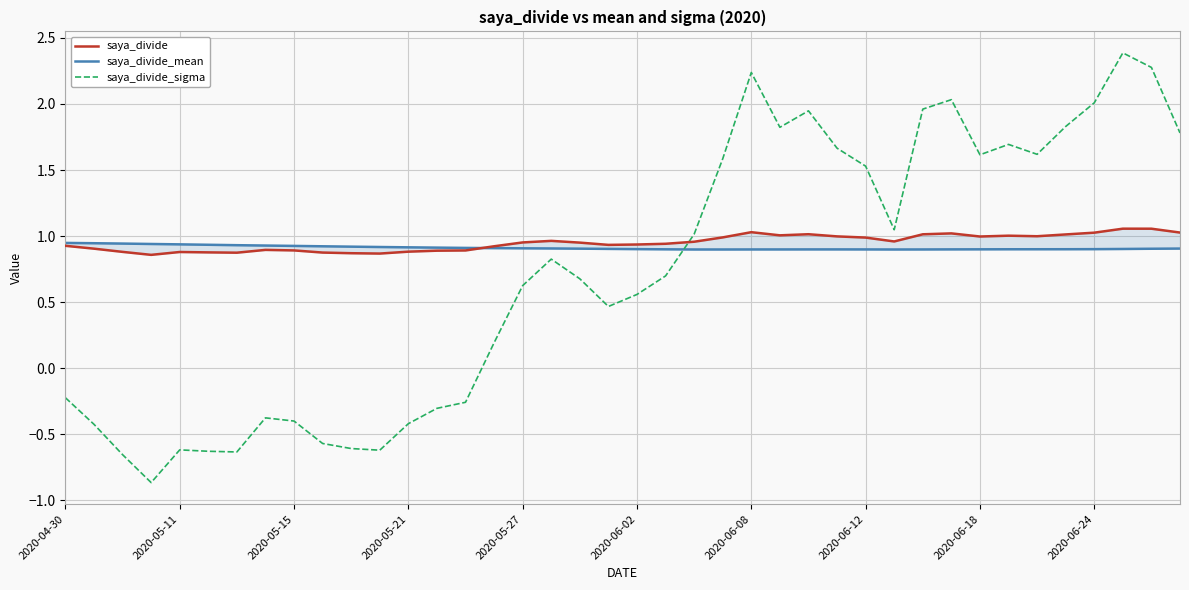

True or false: saya_divide has a value of 0.3 at 17.

False